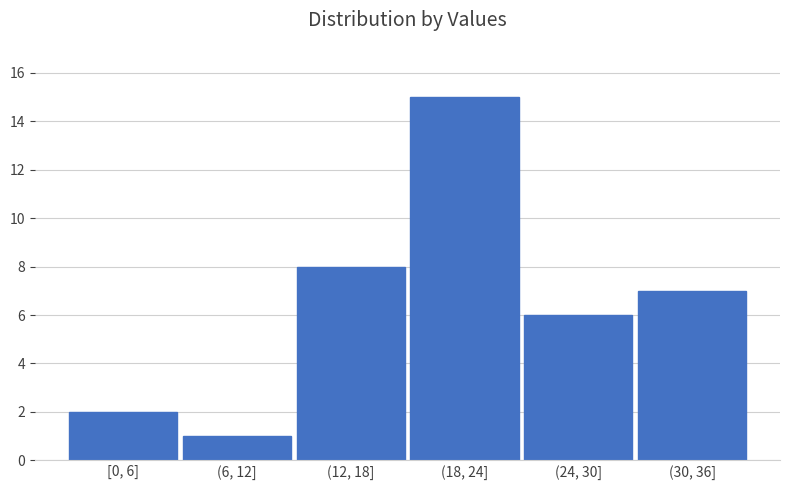

Reading left to right, extract all data points from this chart.

[0, 6]=2	(6, 12]=1	(12, 18]=8	(18, 24]=15	(24, 30]=6	(30, 36]=7